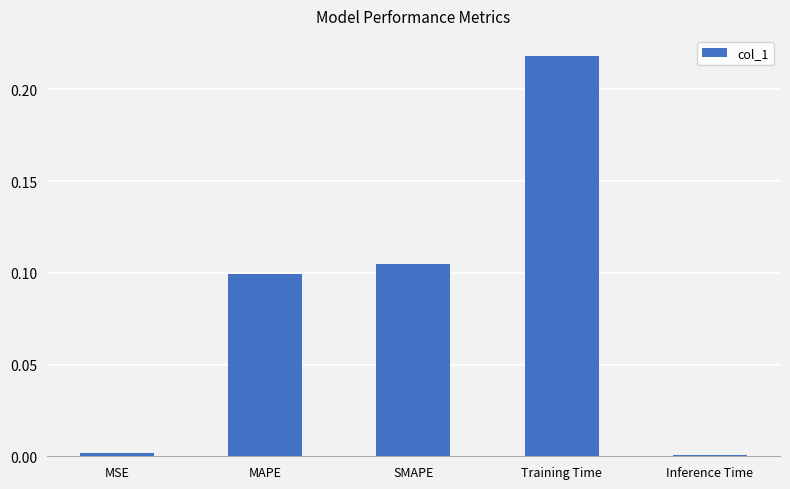

The value at MSE is 0.0. True or false?

True